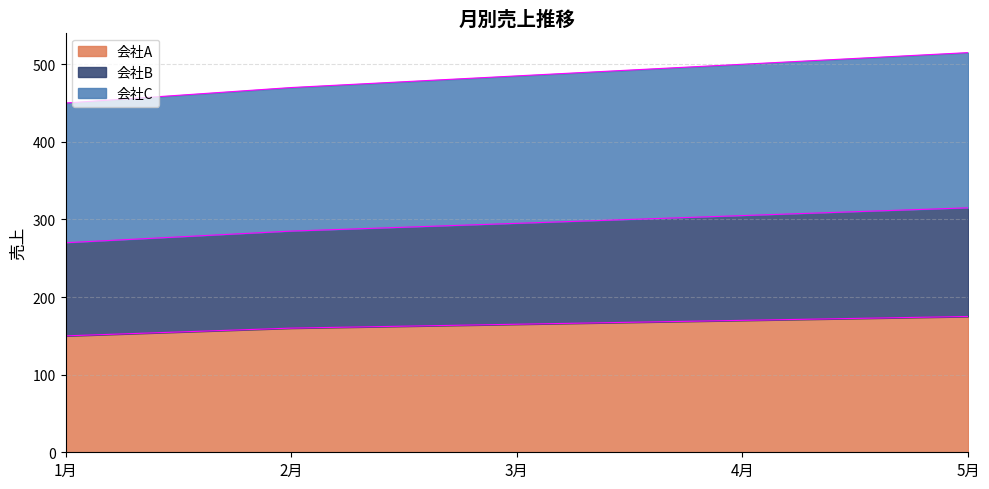

What is the difference between the maximum and second lowest values in the 会社A series?

15